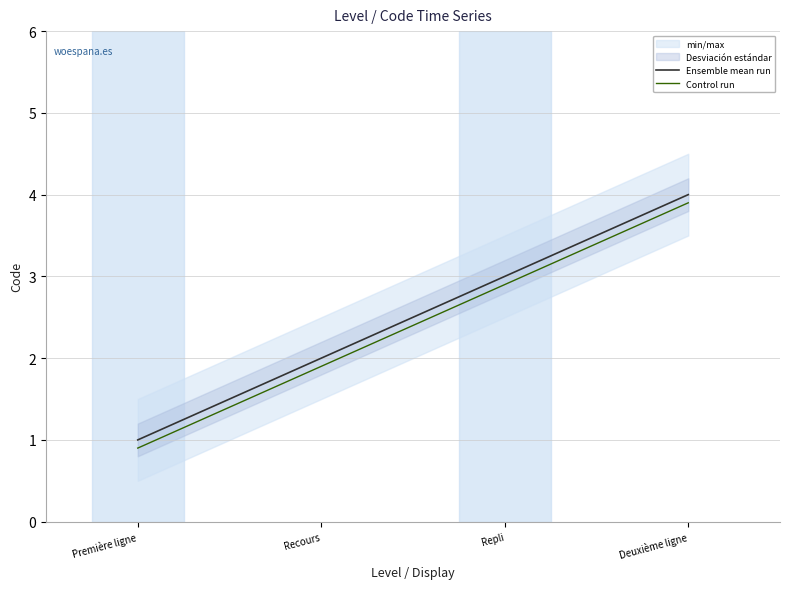

At how many categories does at least one series exceed 1?

3